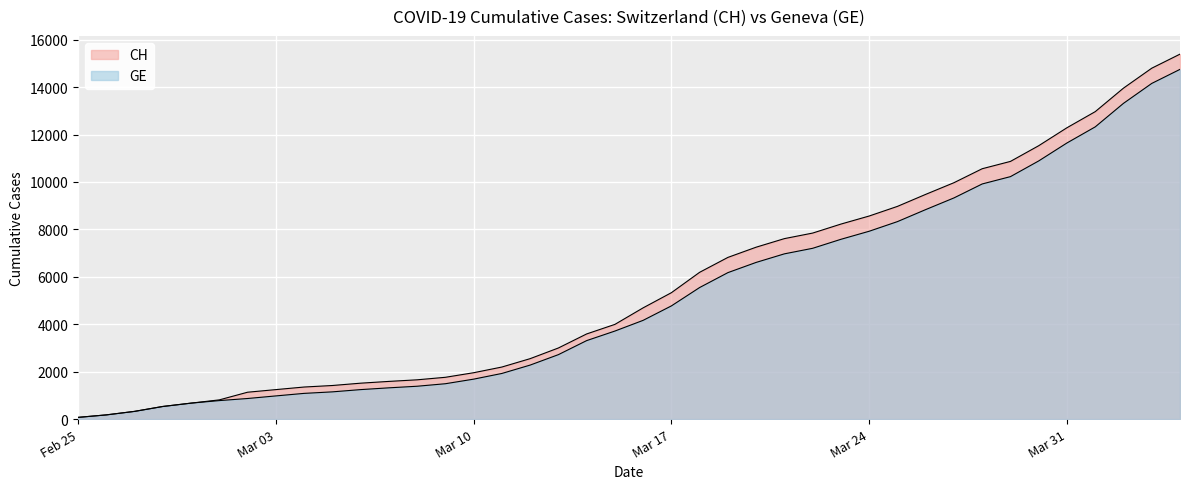

Reading left to right, list all the values displayed in this chart.

CH: 72	177	325	532	673	810	1133	1243	1352	1416	1514	1589	1656	1762	1955	2195	2548	2998	3590	3993	4691	5330	6190	6818	7249	7610	7844	8223	8563	8969	9476	9968	10557	10866	11528	12286	12964	13956	14796	15389
GE: 72	177	325	532	673	780	868	977	1084	1148	1243	1318	1385	1491	1684	1924	2277	2717	3309	3712	4164	4773	5548	6176	6607	6968	7202	7581	7921	8327	8834	9326	9915	10224	10886	11644	12322	13314	14154	14747